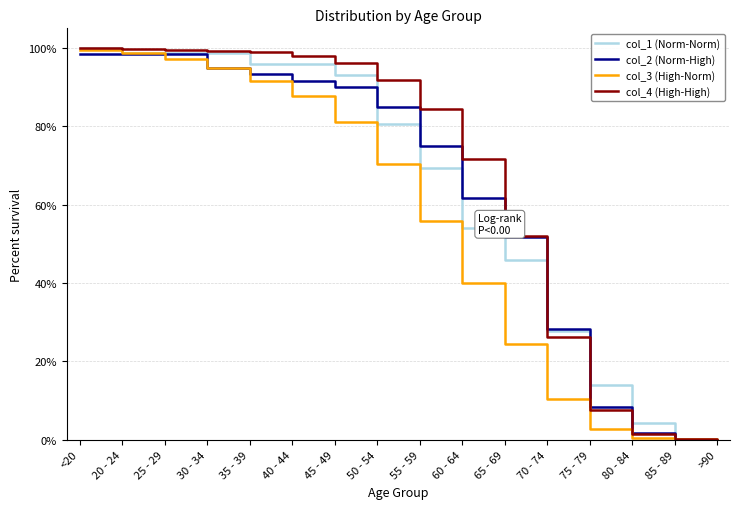

What is the difference between the highest and lowest values at 55 - 59?

28.6